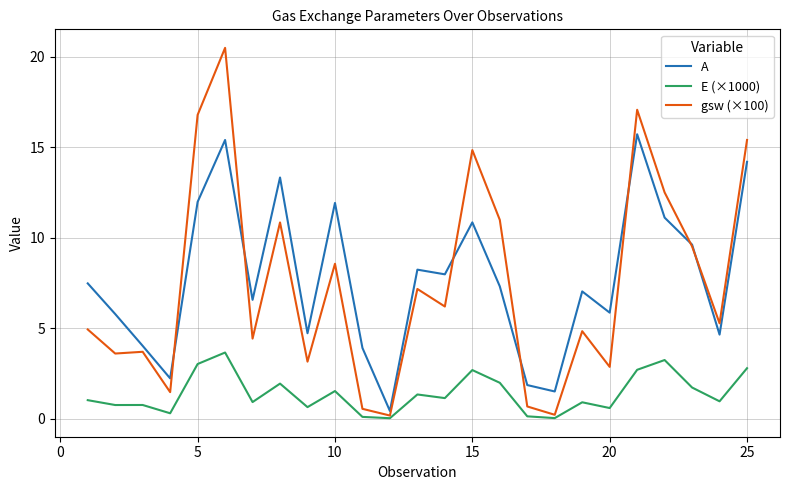

Which series has the widest spread of values?

gsw (×100)